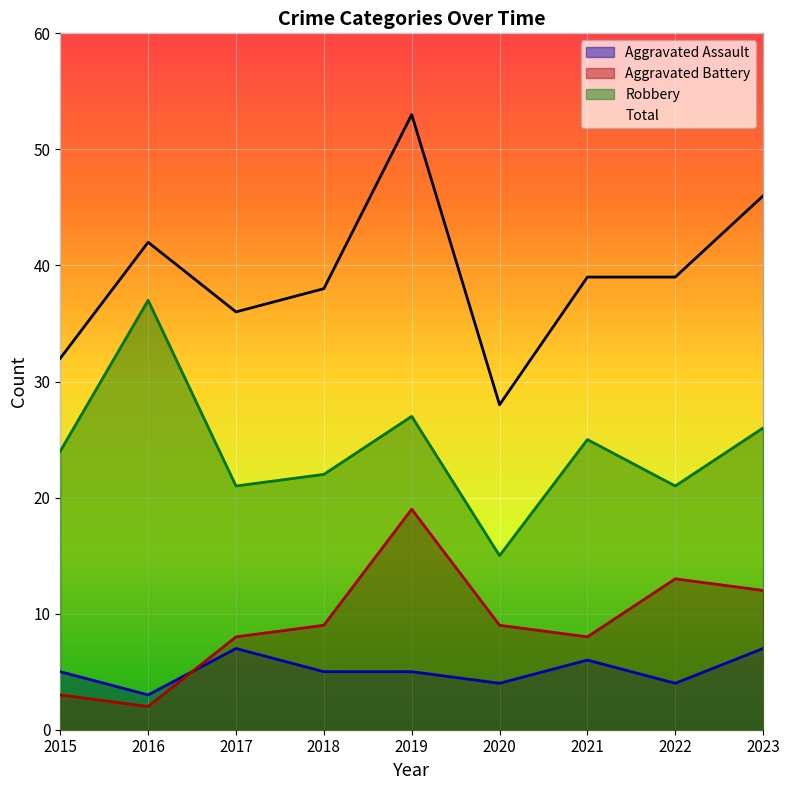

At which label is Robbery closest to 26?

2023